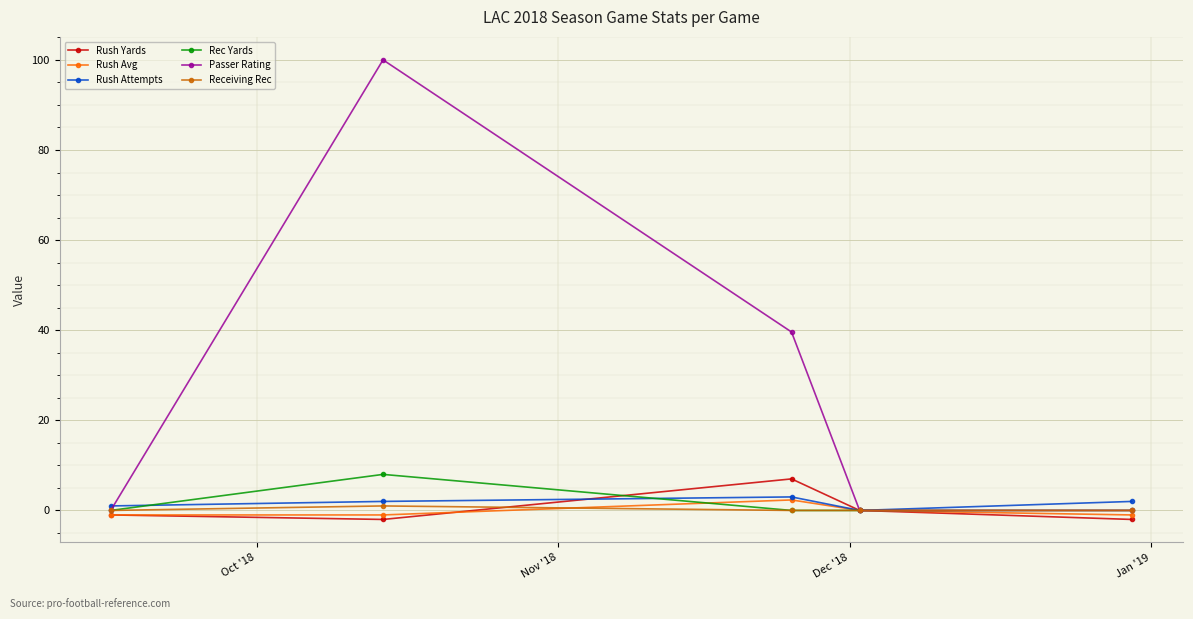

What is the highest value of the Rec Yards series?

8.0